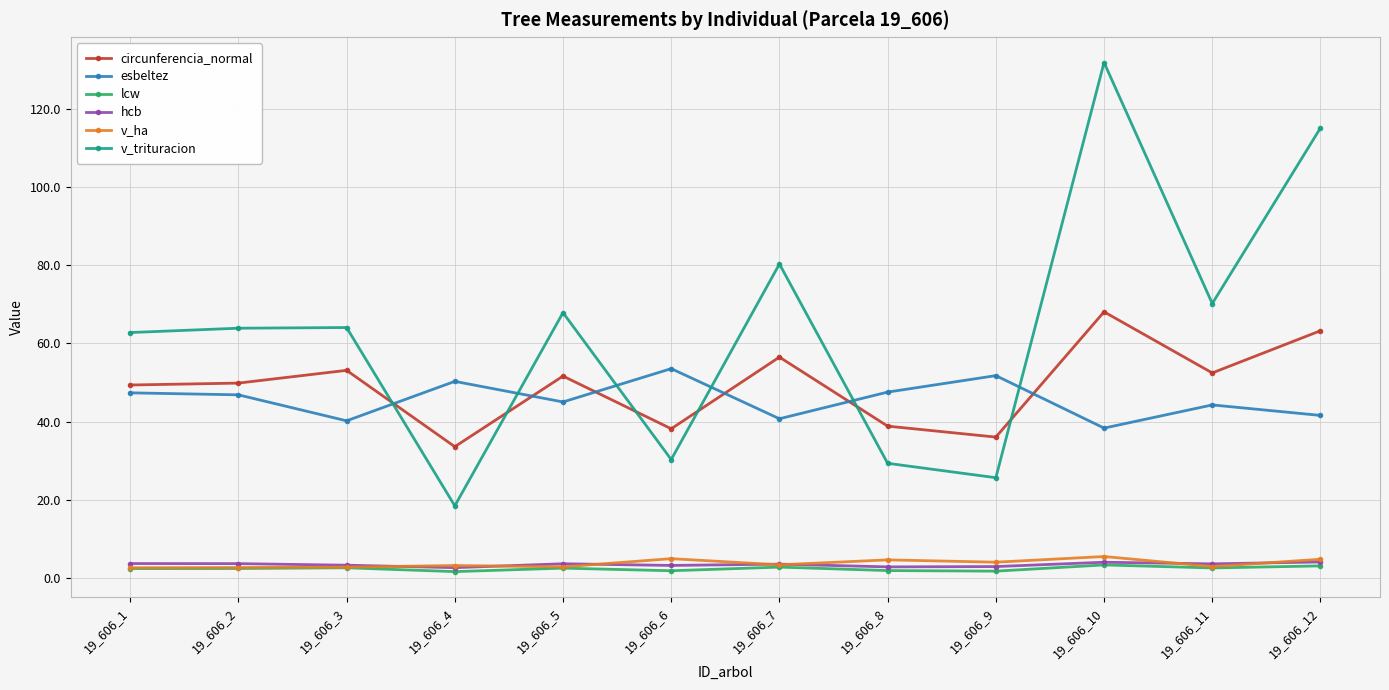

What value does the v_ha series have at 19_606_6?

5.0